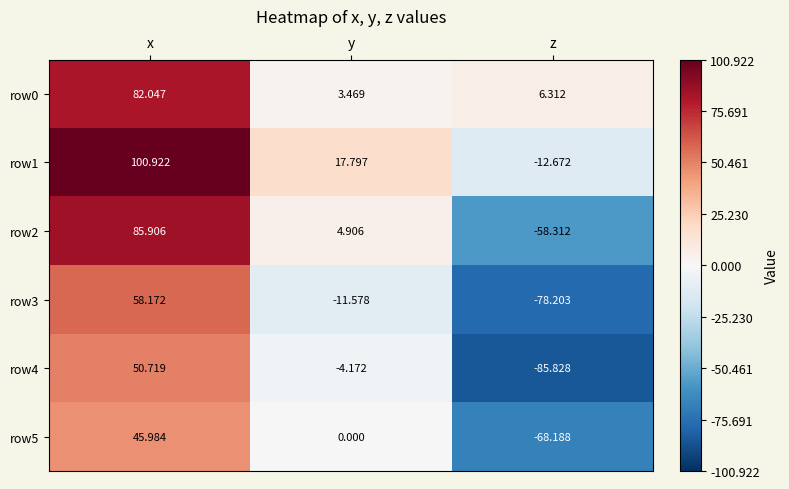

How many data points in row3 are less than -11?

2